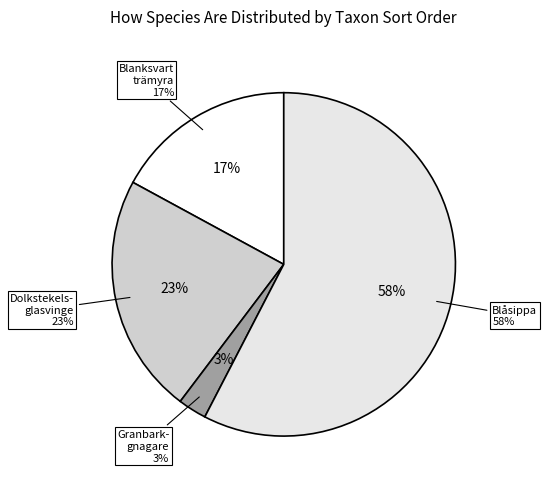

What is the ratio of the value at Granbarkgnagare
(110361598) to the value at Blanksvart trämyra
(110361600)?

0.2